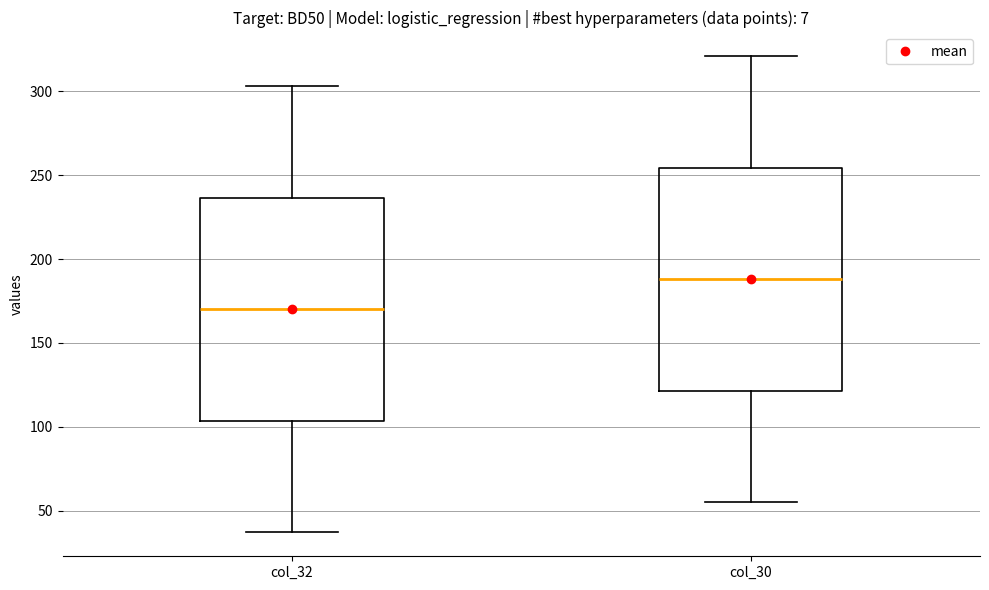

Where does the median line of the box for col_30 sit on the y-axis? The values are not printed on the chart, so give them approximately, as read against the axis.

190